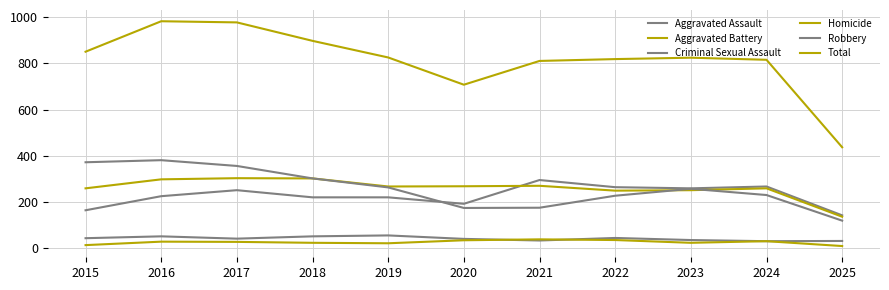

Is this an area chart (filled region under the line)?

No